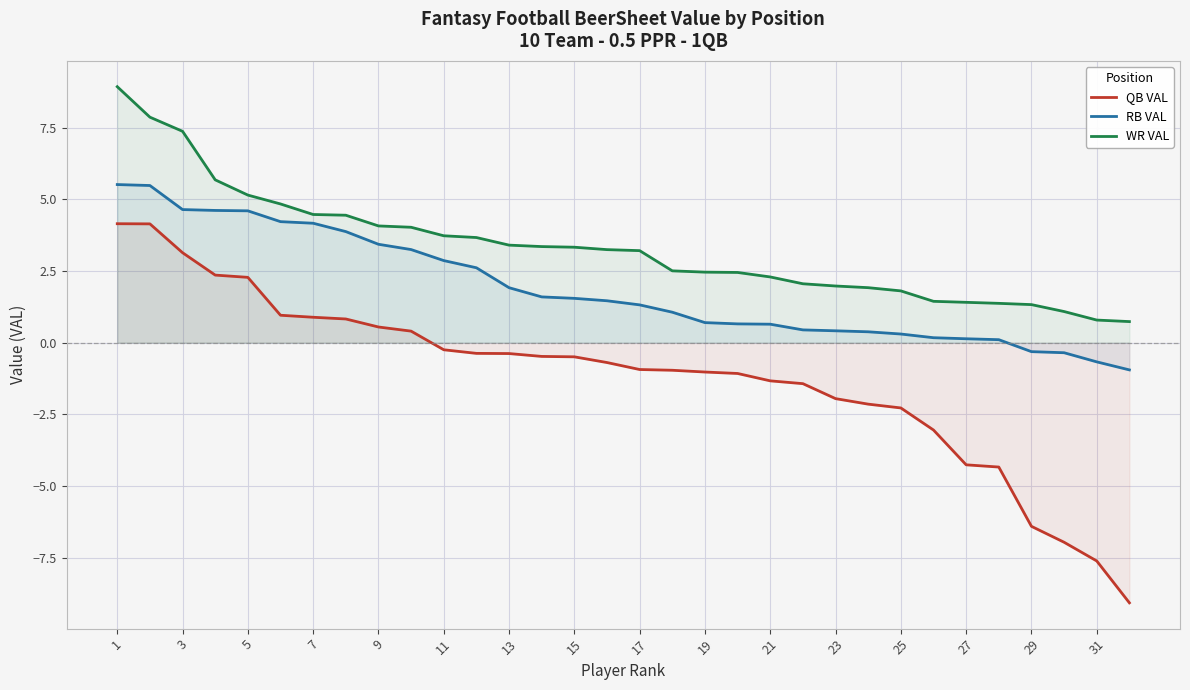

True or false: RB VAL and QB VAL intersect in this chart.

False